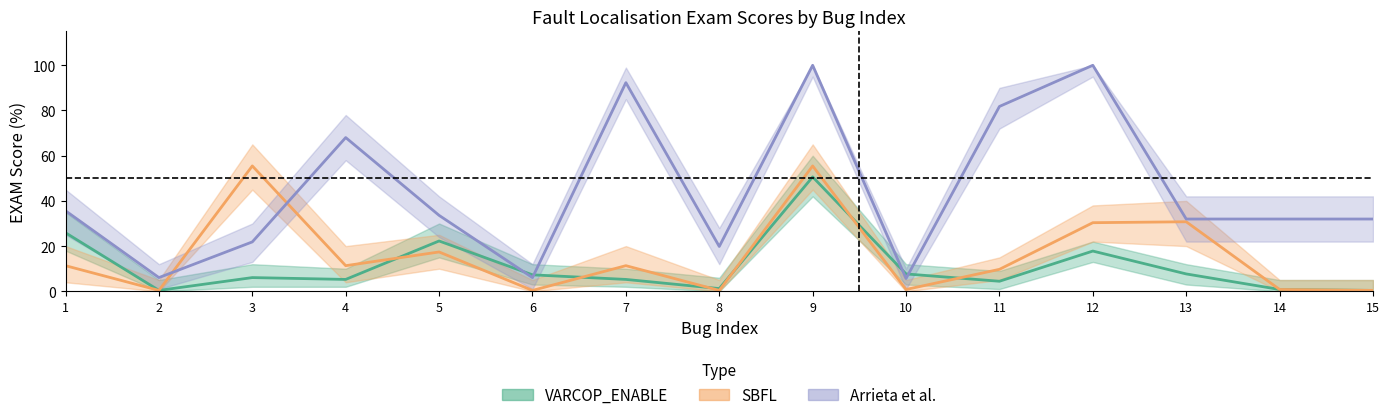

The value of Arrieta et al. at 5 is 17.7. True or false?

False